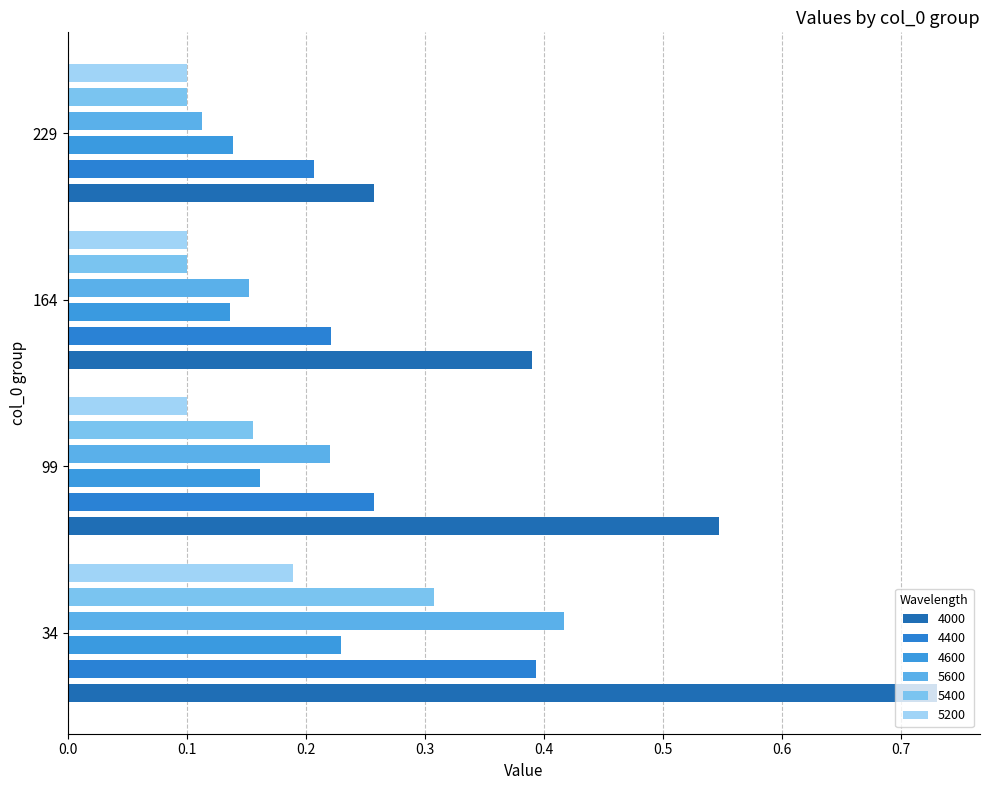

Are the bars grouped side by side (vs. stacked)?

Yes